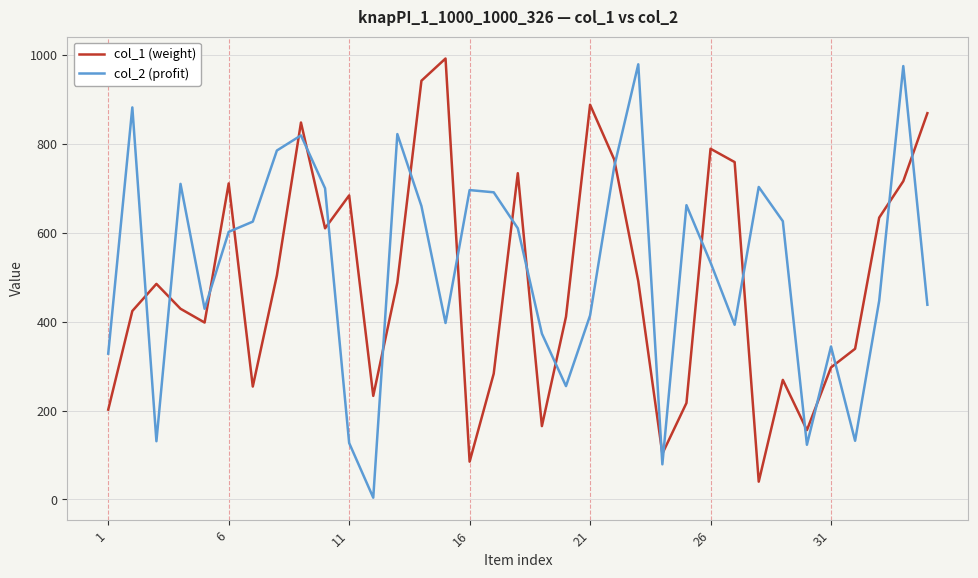

What are all the series names shown in the legend?

col_1 (weight), col_2 (profit)